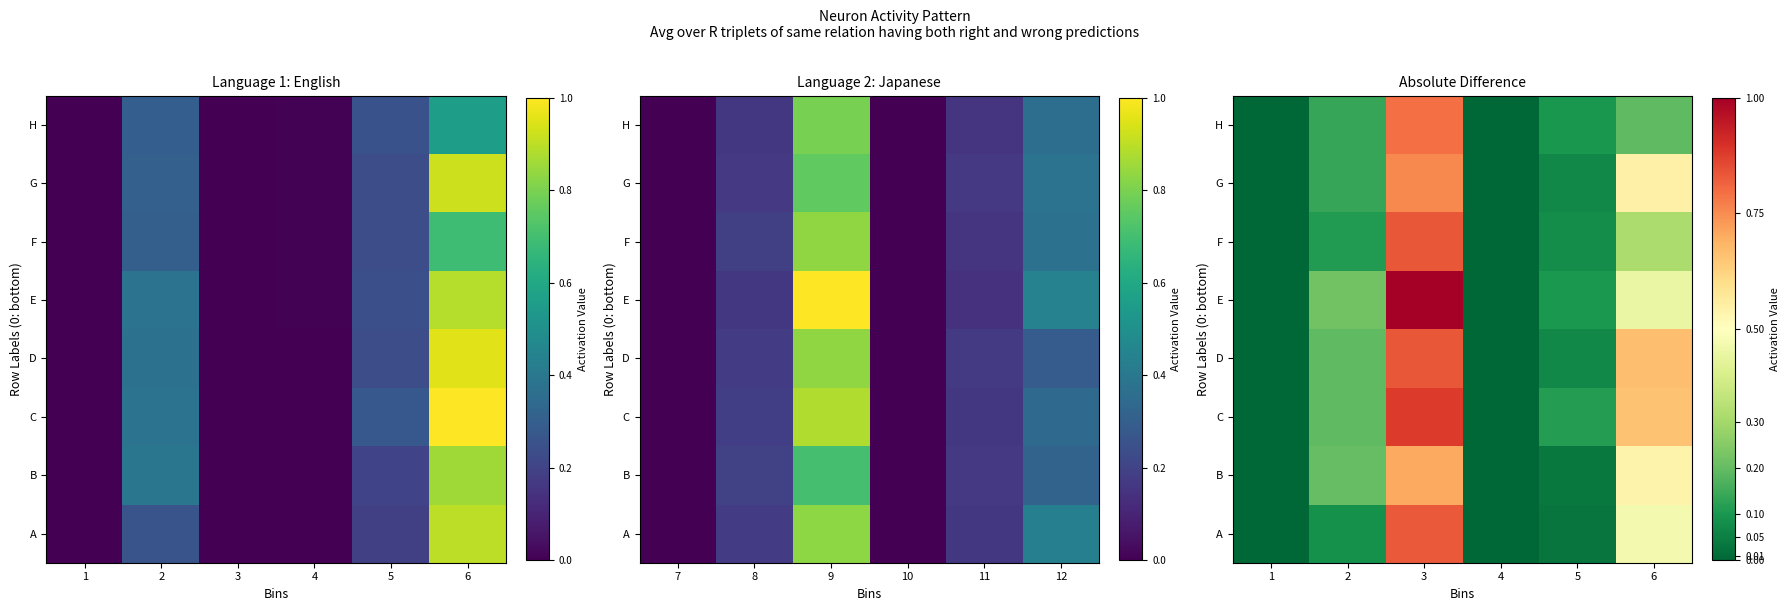

Which has a higher value, 1 or 3?

3